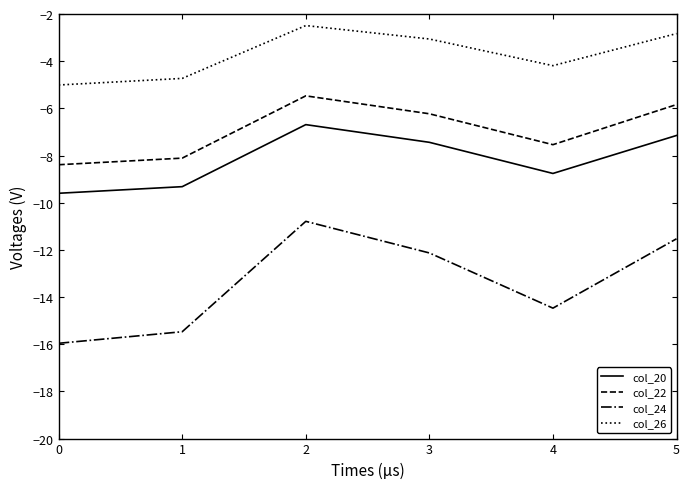

True or false: col_26 and col_24 intersect in this chart.

False